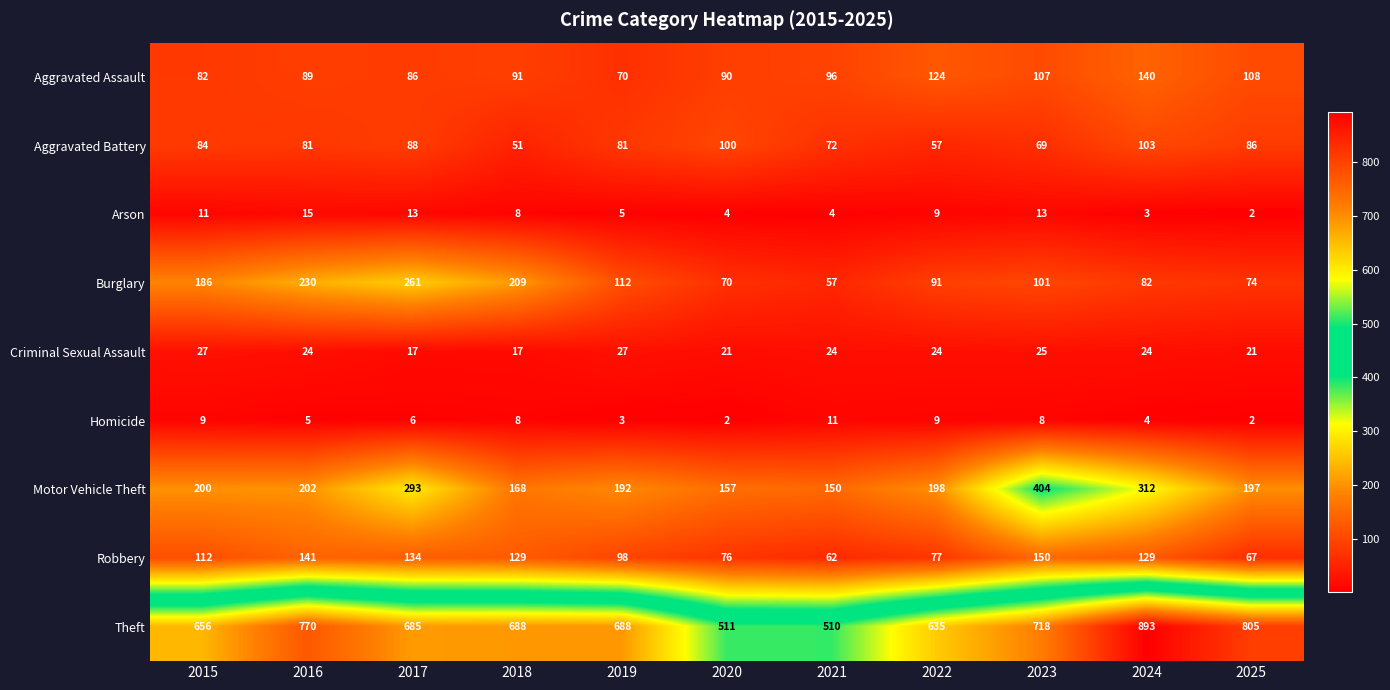

Is it true that Aggravated Assault equals 232 at 2024?

False